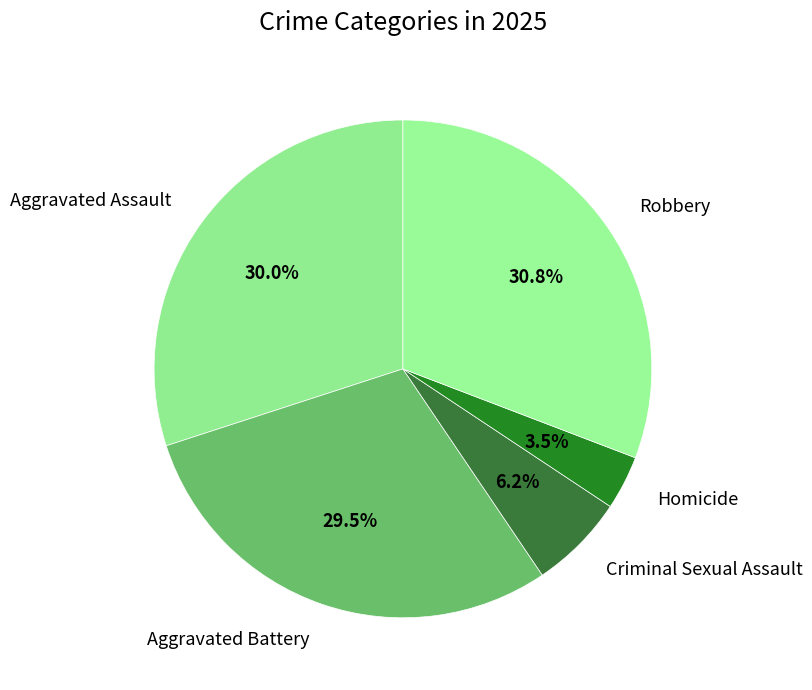

Which category has the smallest portion of the pie?

Homicide